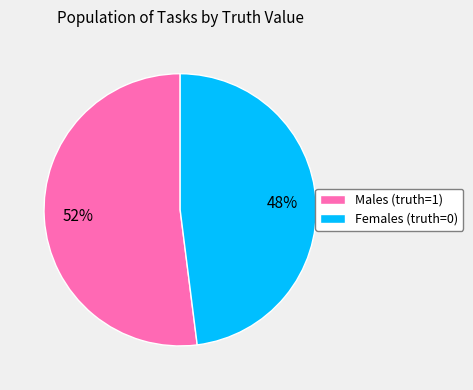

Is there any slice that represents more than half of the pie?

Yes